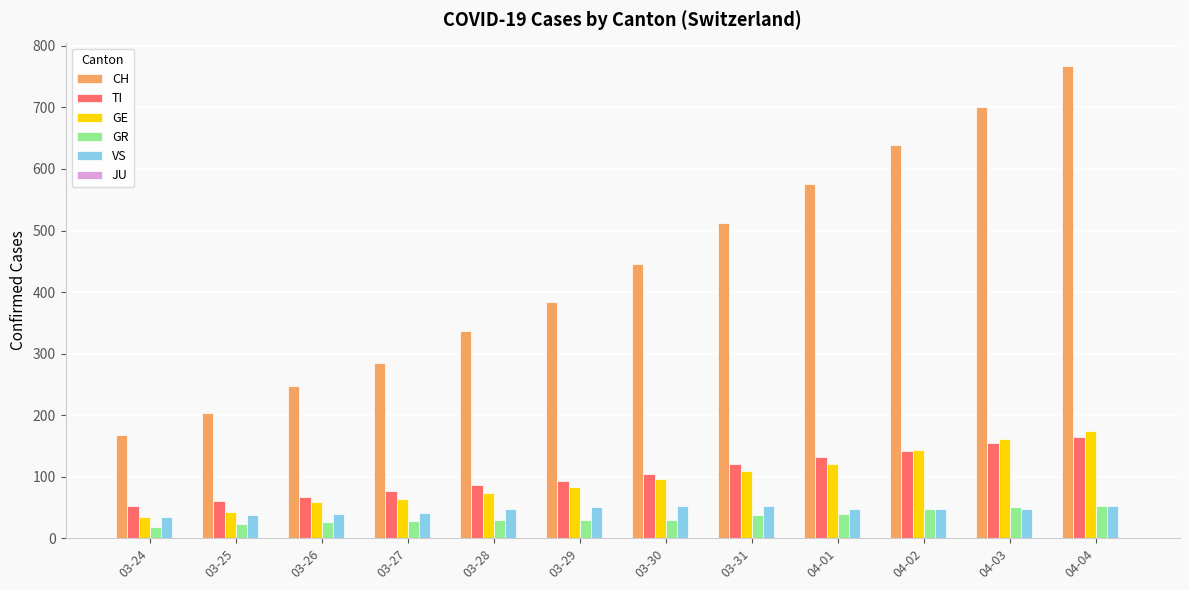

The VS series shows 47 at 04-02. True or false?

True